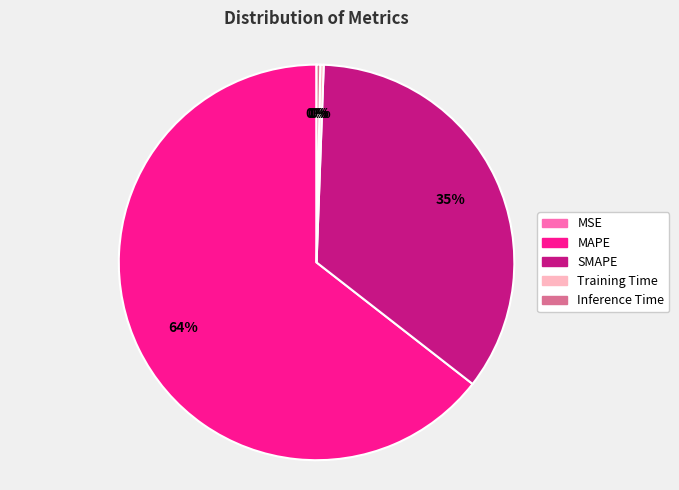

Is the sum of MAPE and Training Time greater than half?

Yes